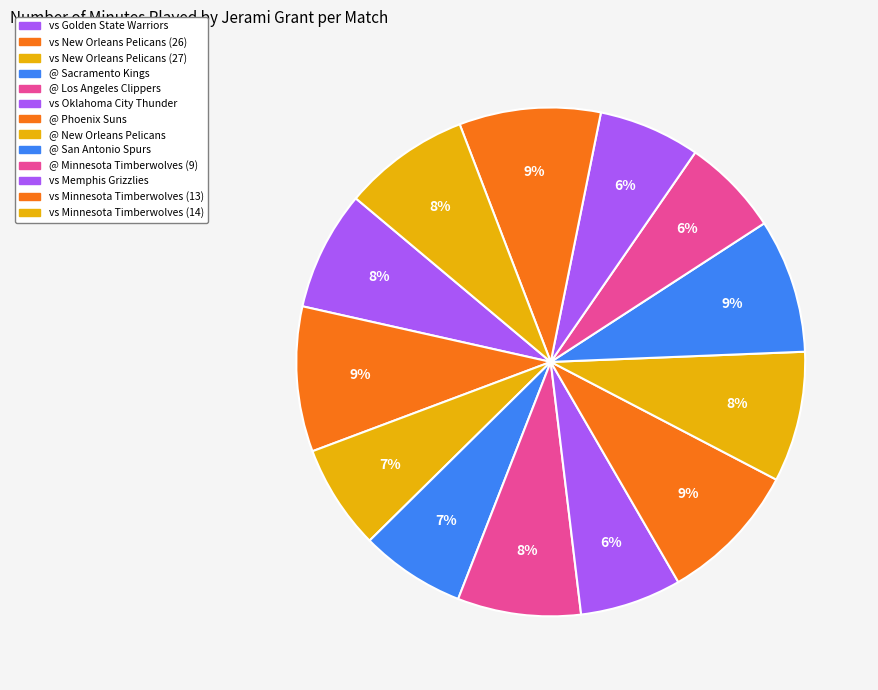

How many segments does this pie chart have?

13